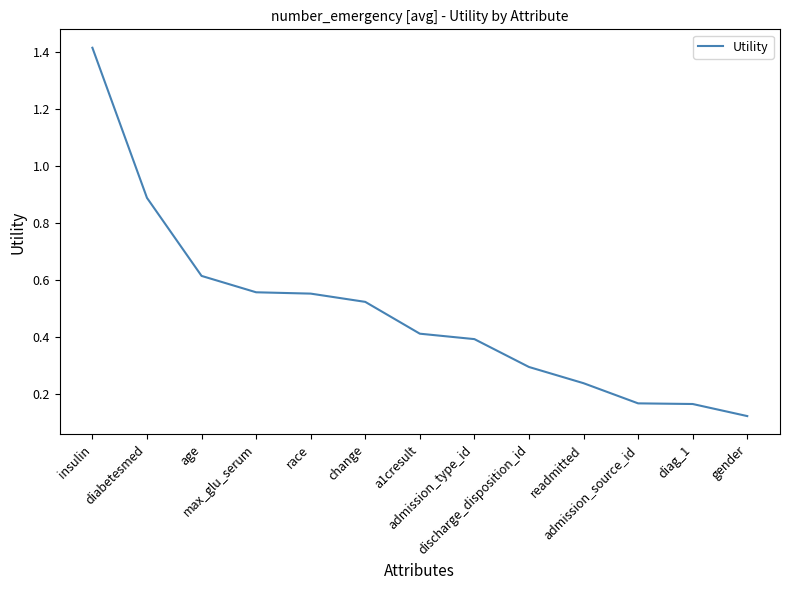

Rank the categories by value from highest to lowest.

insulin, diabetesmed, age, max_glu_serum, race, change, a1cresult, admission_type_id, discharge_disposition_id, readmitted, admission_source_id, diag_1, gender